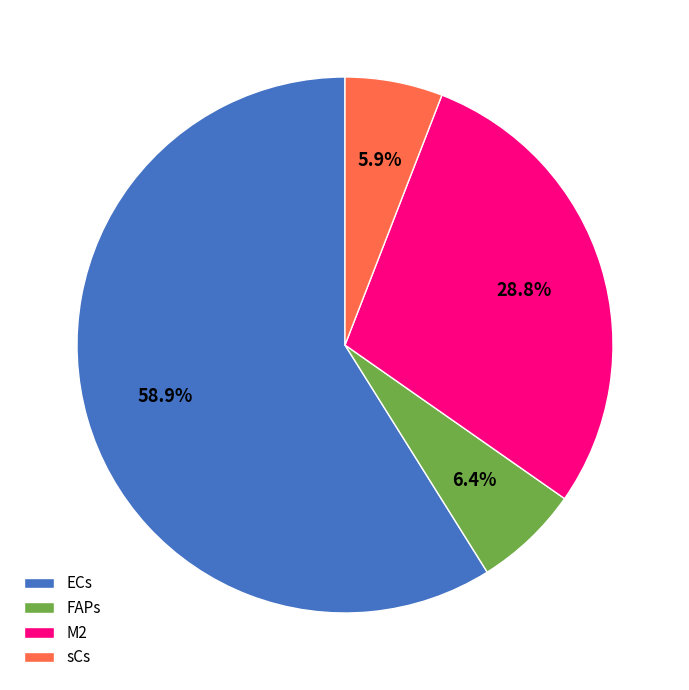

Combined, what portion of the pie is sCs and ECs?

64.8%